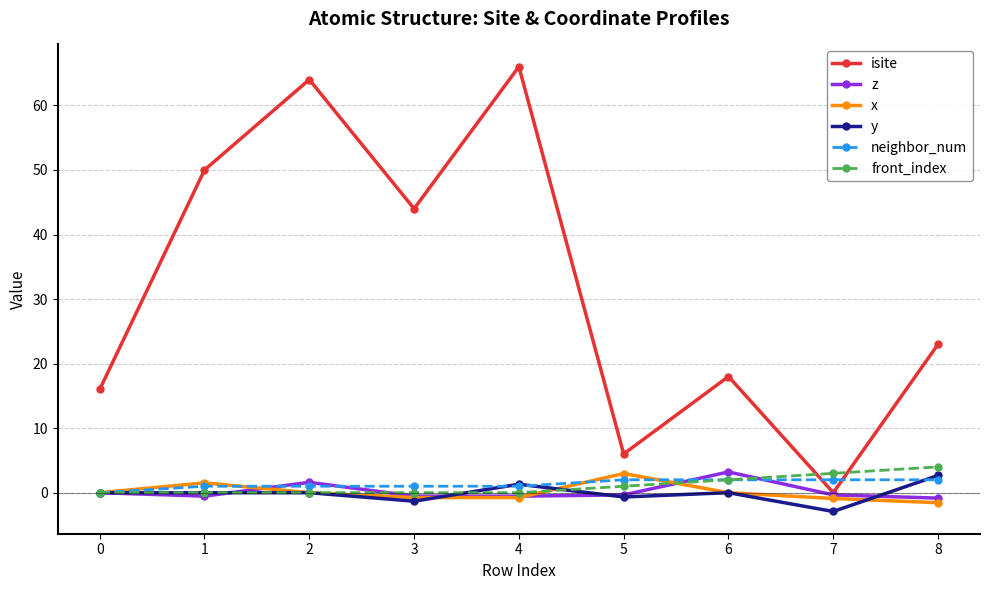

Where is the first local minimum for isite?

3